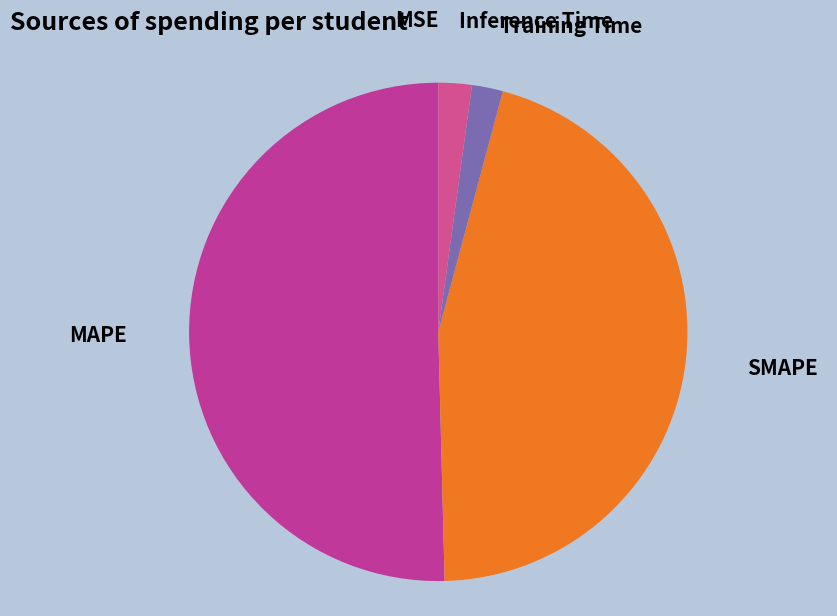

True or false: MAPE accounts for 50% of the total.

True